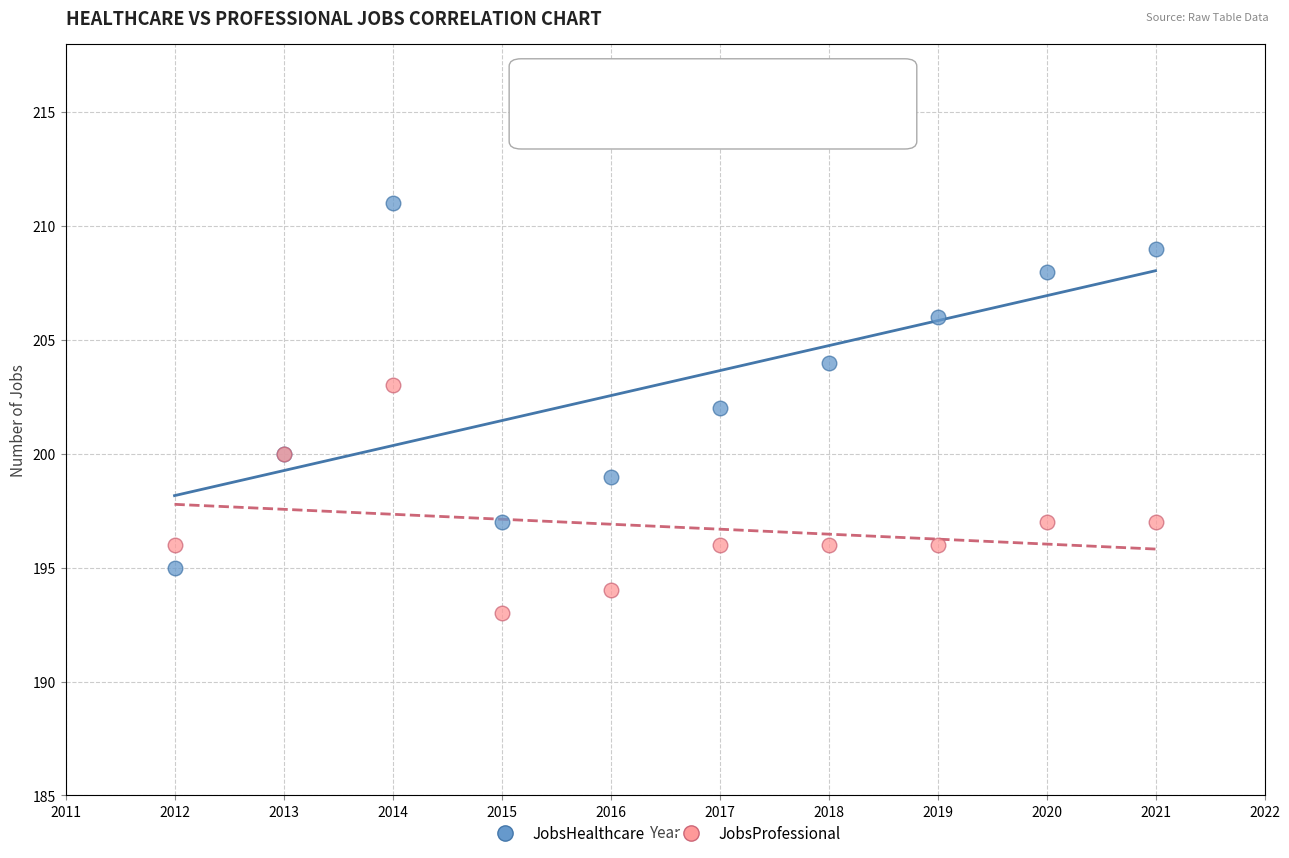

What are all the series names shown in the legend?

JobsHealthcare, JobsProfessional